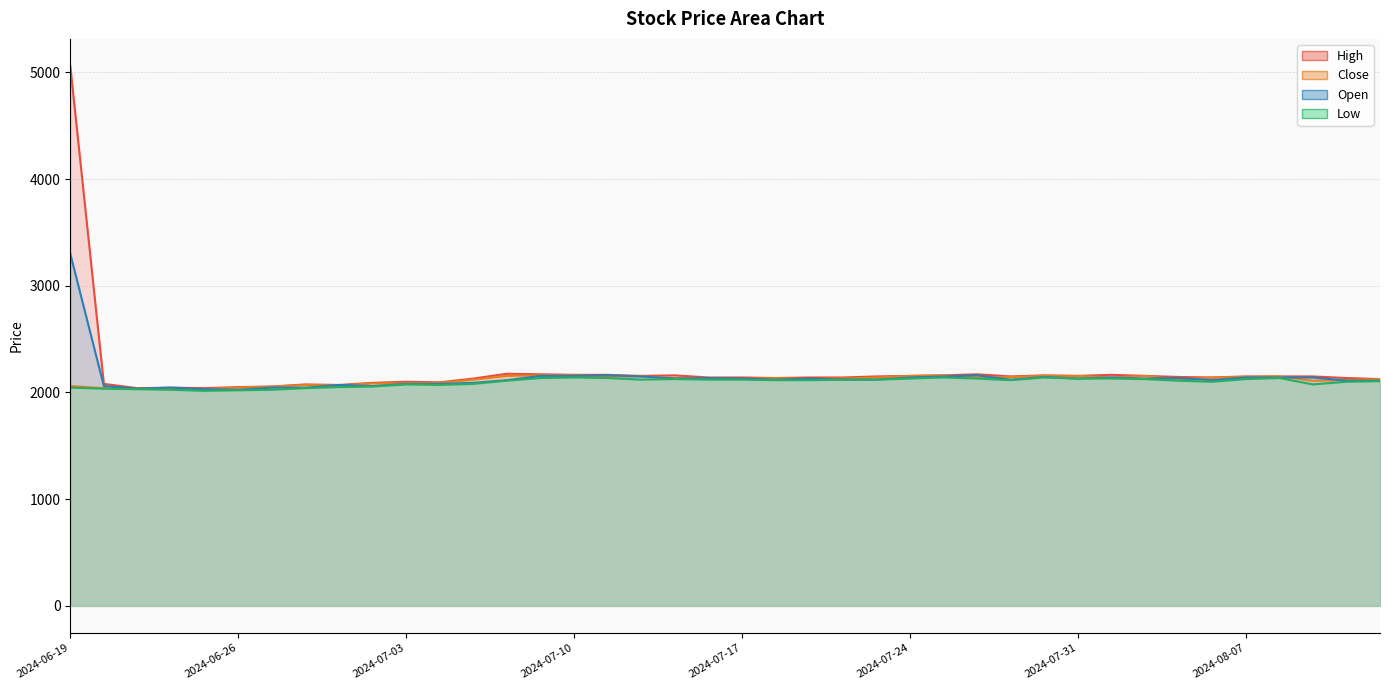

At which category is the sum across all series the highest?

2024-06-19